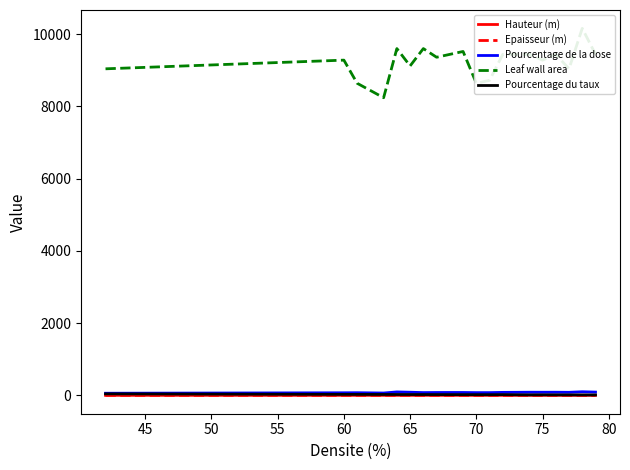

The value of Epaisseur (m) at 75 is 0.2. True or false?

False